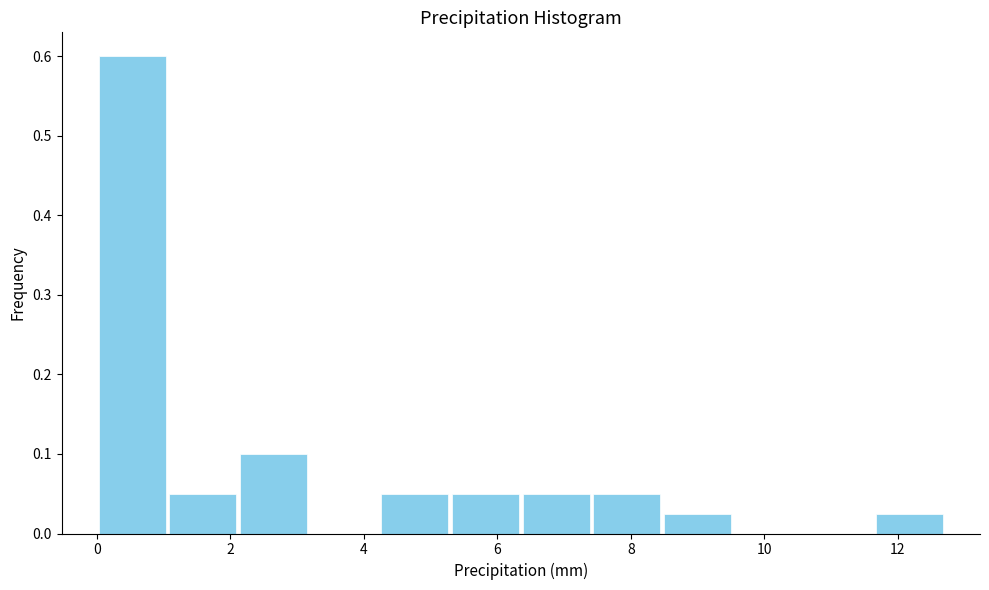

How tall is the bar that spans 0.0 to 1.0 on the x-axis? Neither the bar edges nor the heights are printed on the chart, so give them approximately, as read against the axes.

0.60